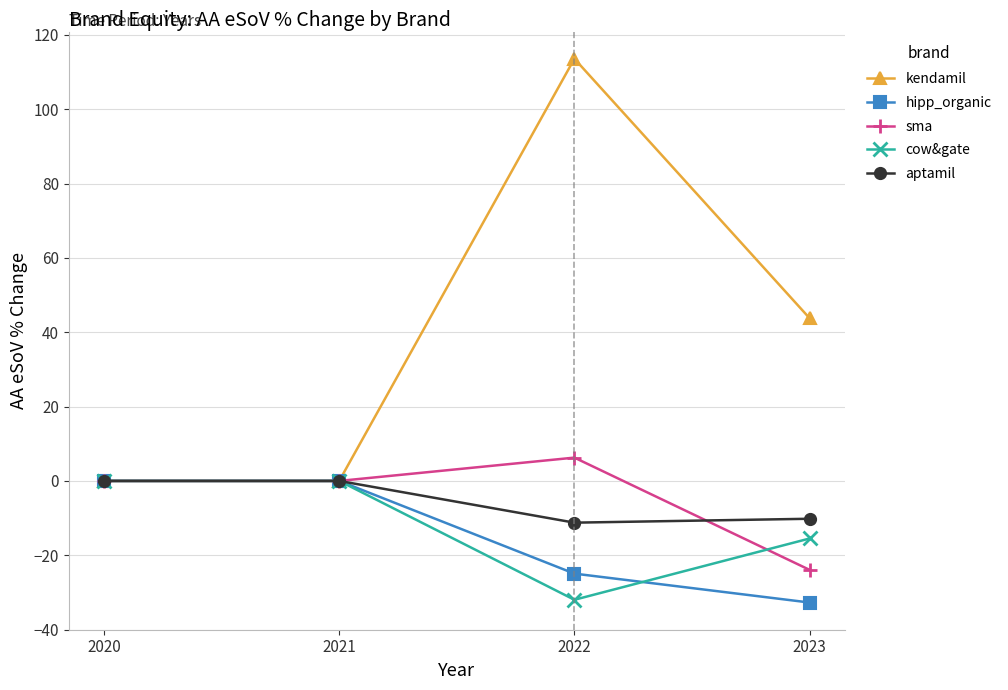

Which series has the widest spread of values?

kendamil